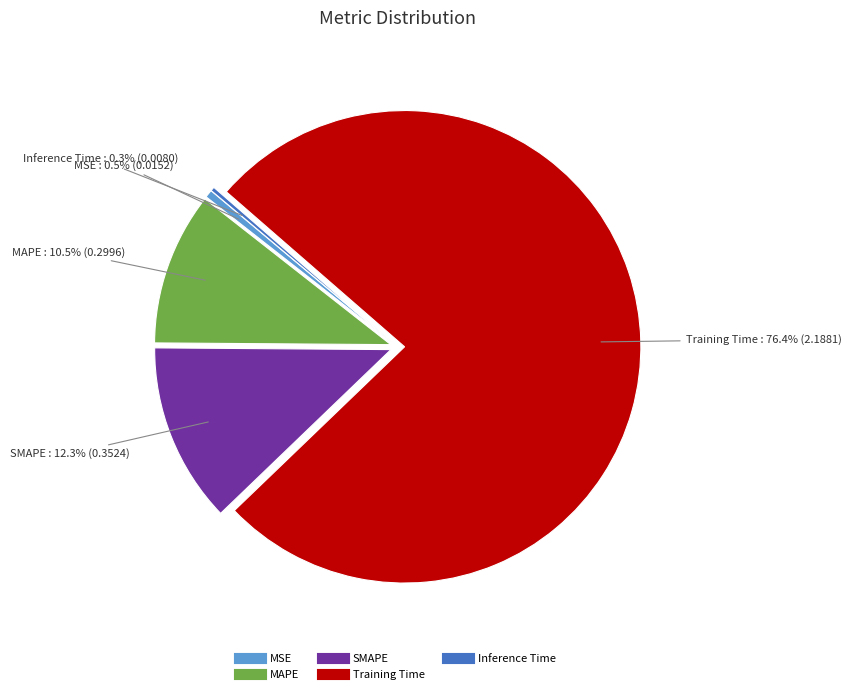

Which category has the biggest portion of the pie?

Training Time